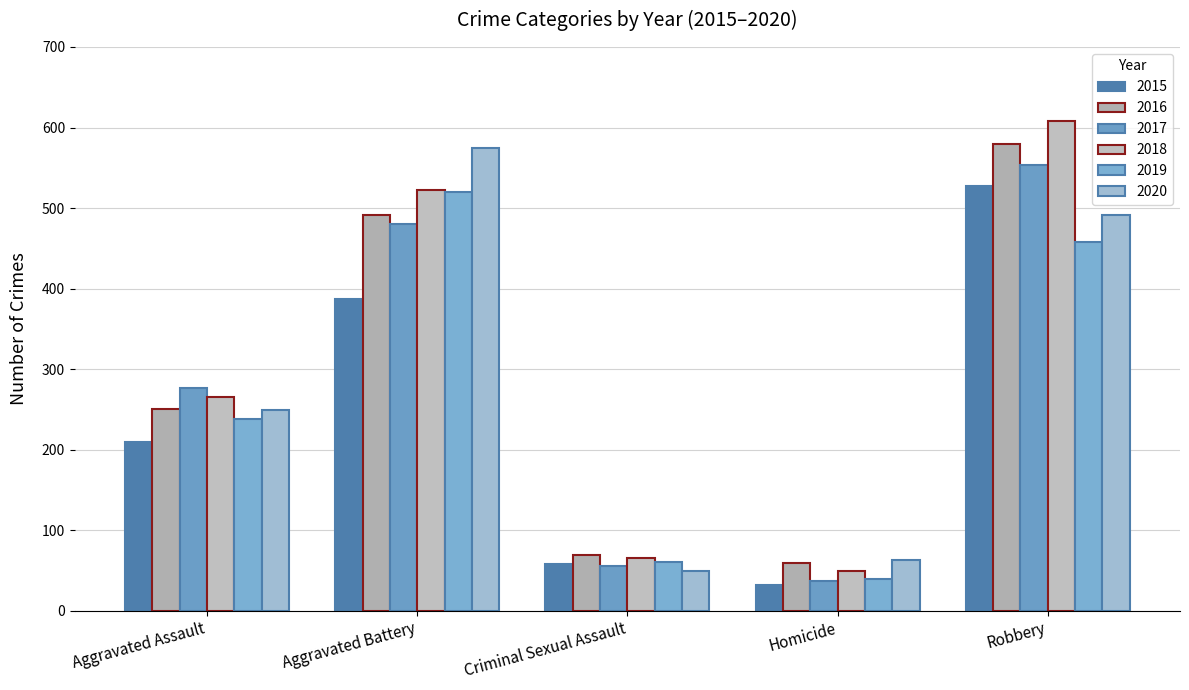

How many categories are shown in the chart?

5